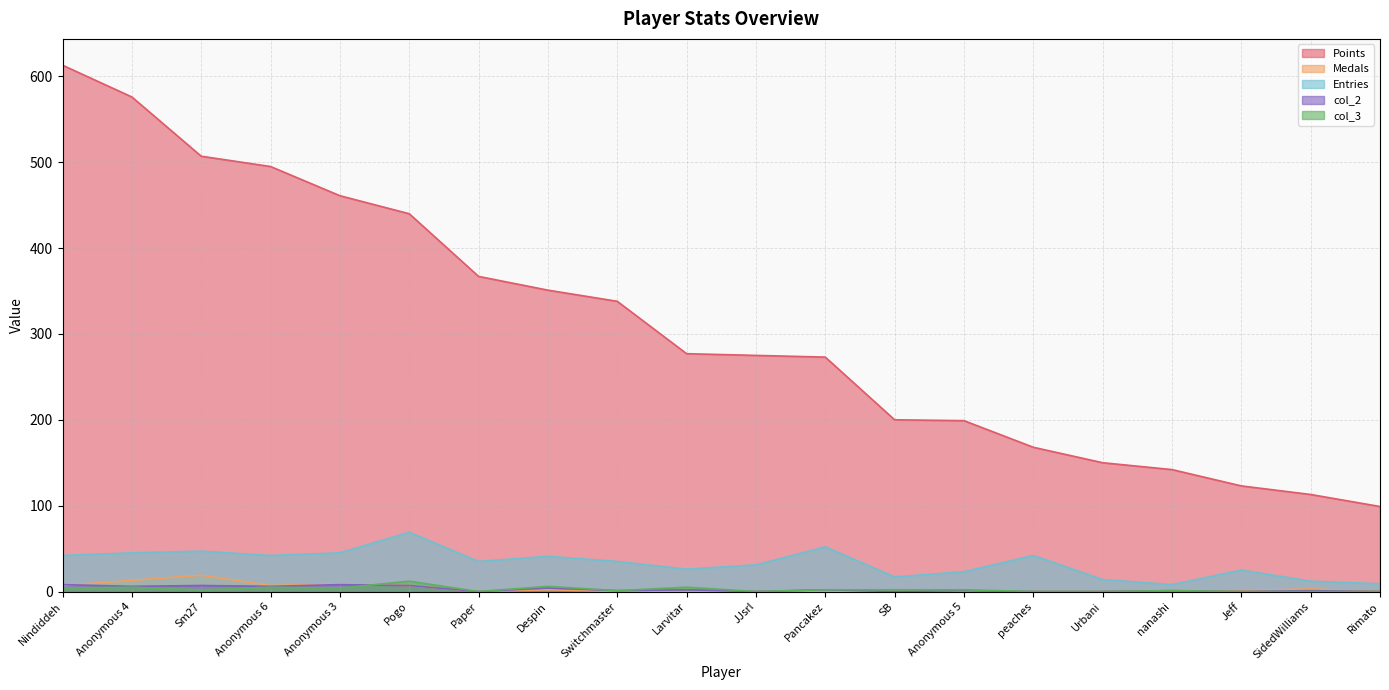

The value of col_2 at Pogo is 9. True or false?

False